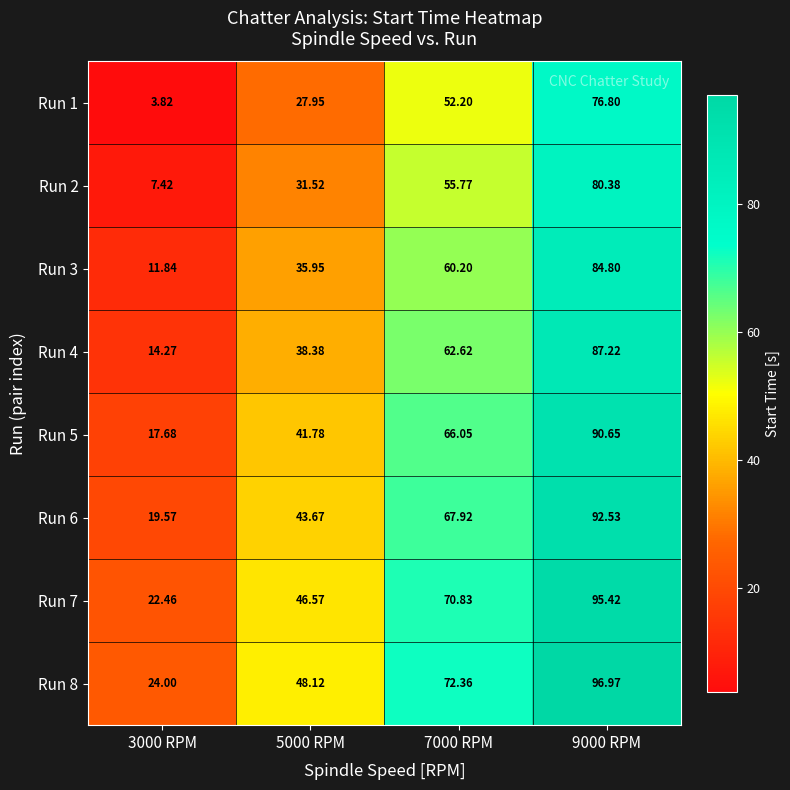

Which series has the largest total across all categories?

Run 8